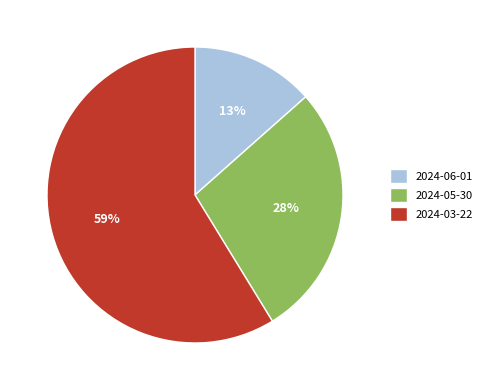

Is there any slice that represents more than half of the pie?

Yes